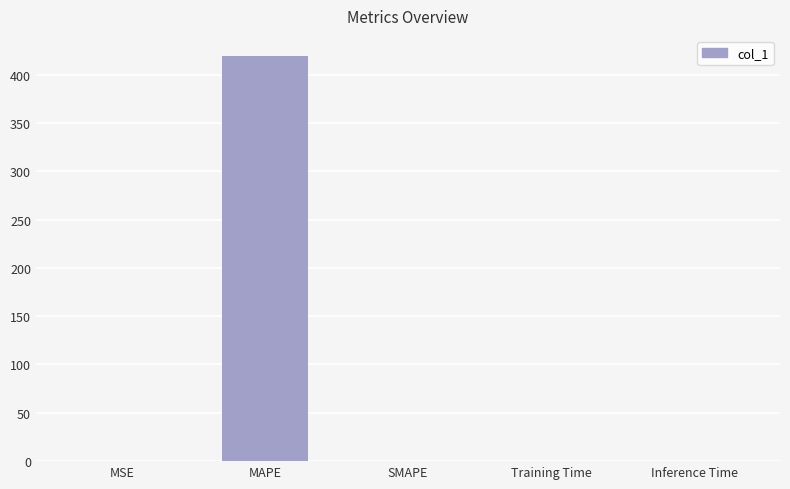

Is it true that the value at Inference Time is 0.0?

True